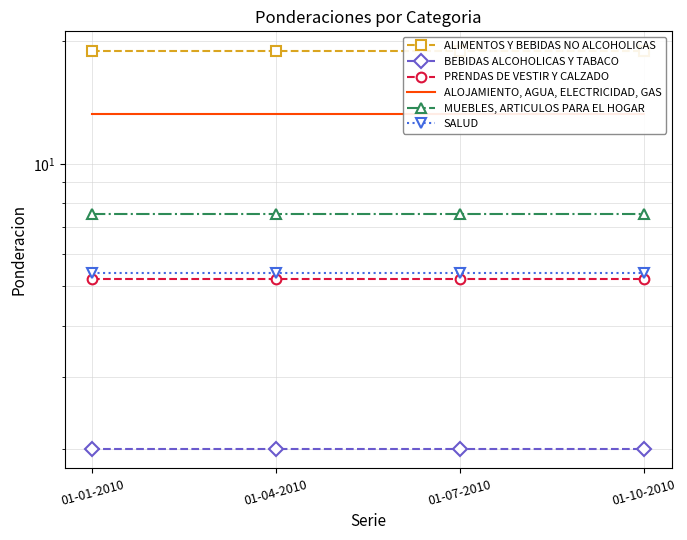

At which label is MUEBLES, ARTICULOS PARA EL HOGAR closest to 7?

01-01-2010